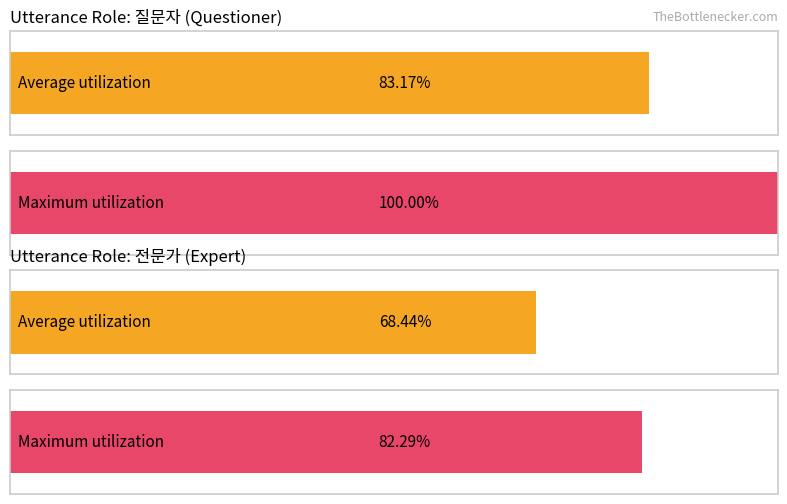

What is the greatest value displayed?

1